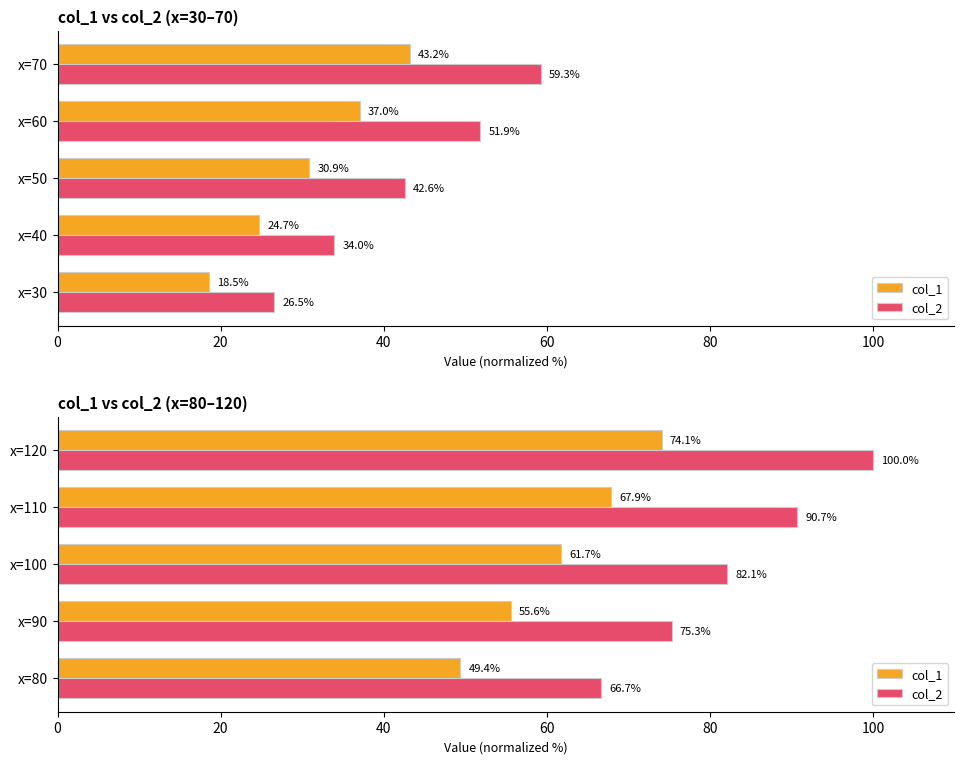

How many data points in col_2 are above 82?

3